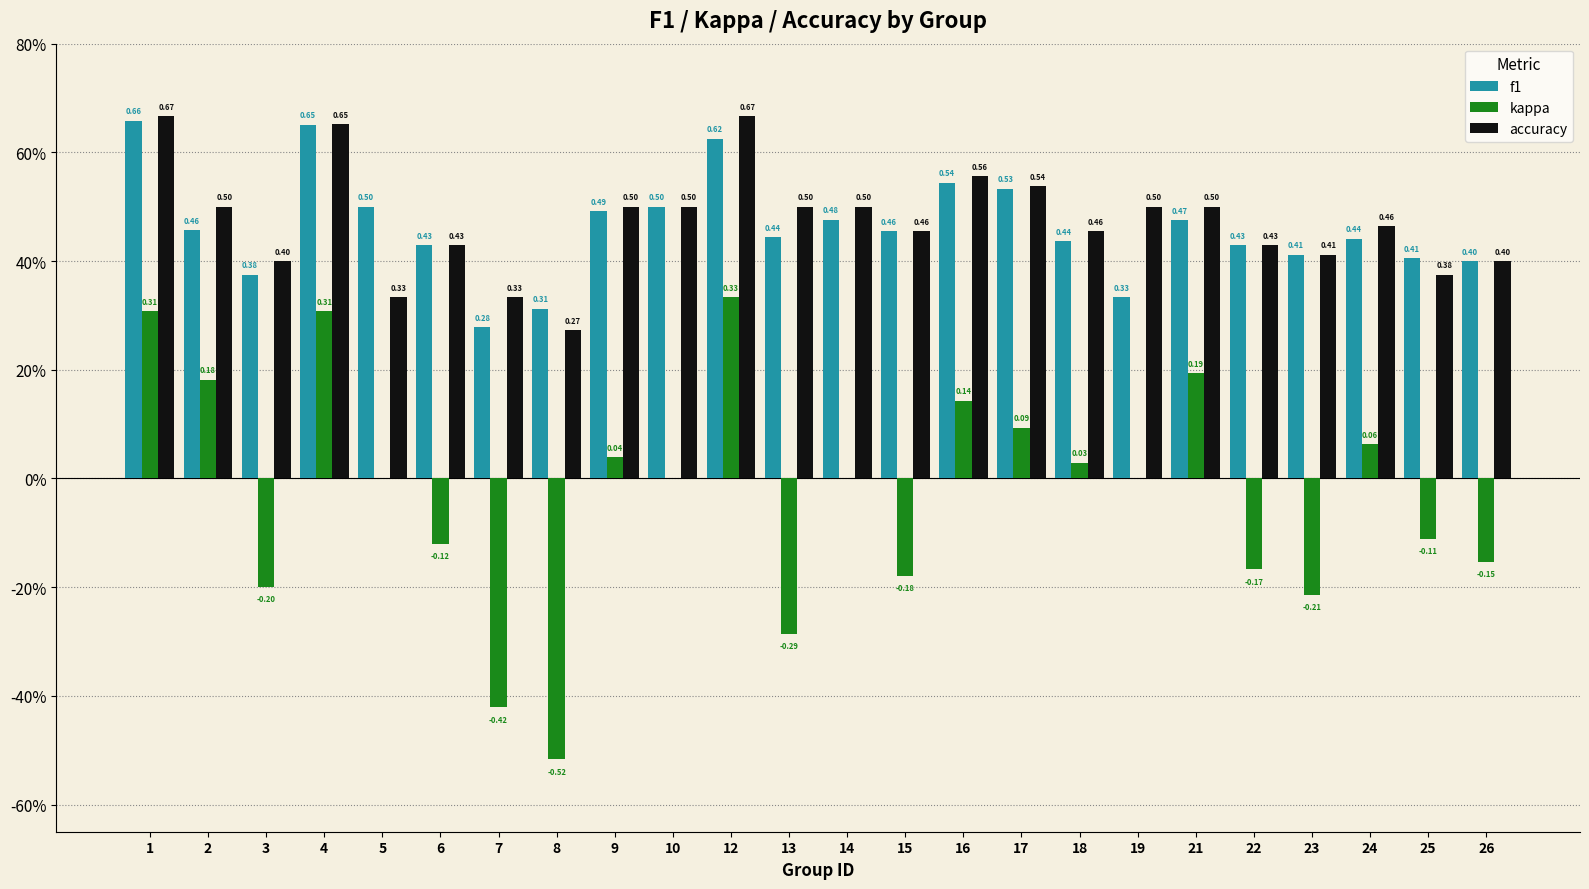

Which series has the largest range (max minus min)?

kappa